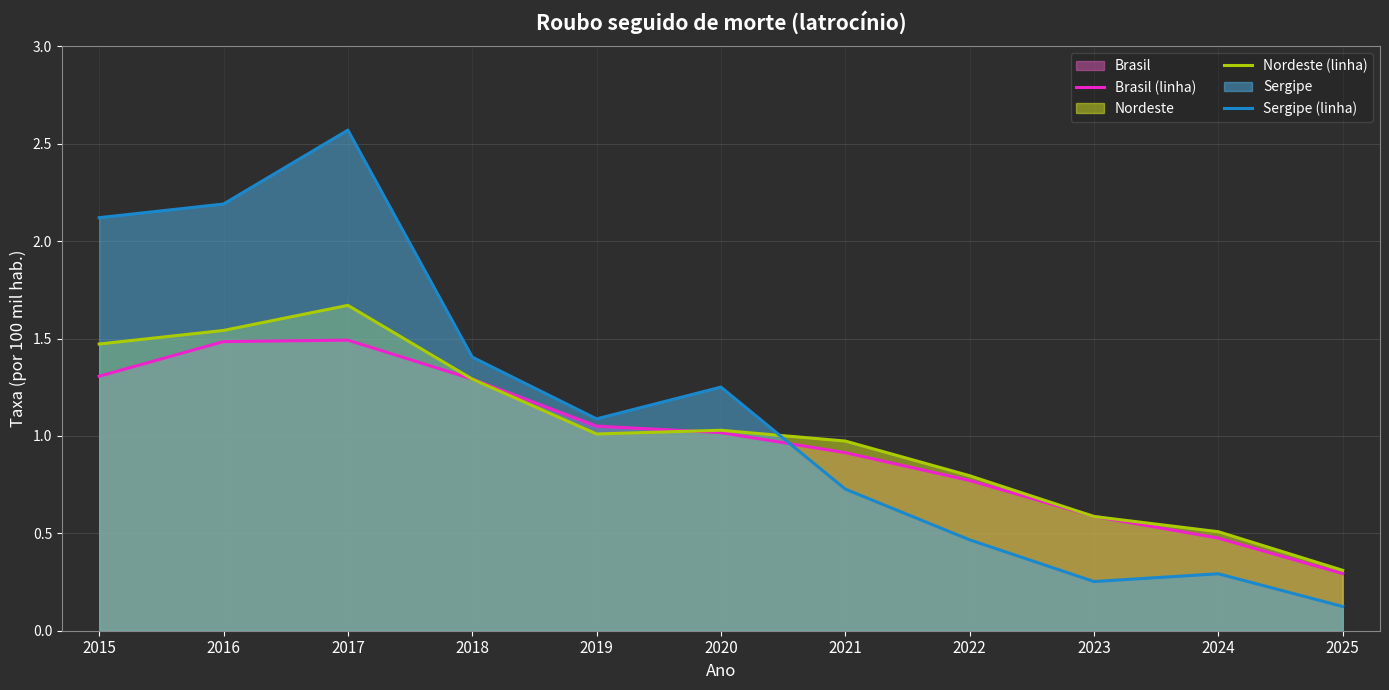

Where does the Nordeste (linha) series first go above 1?

2015